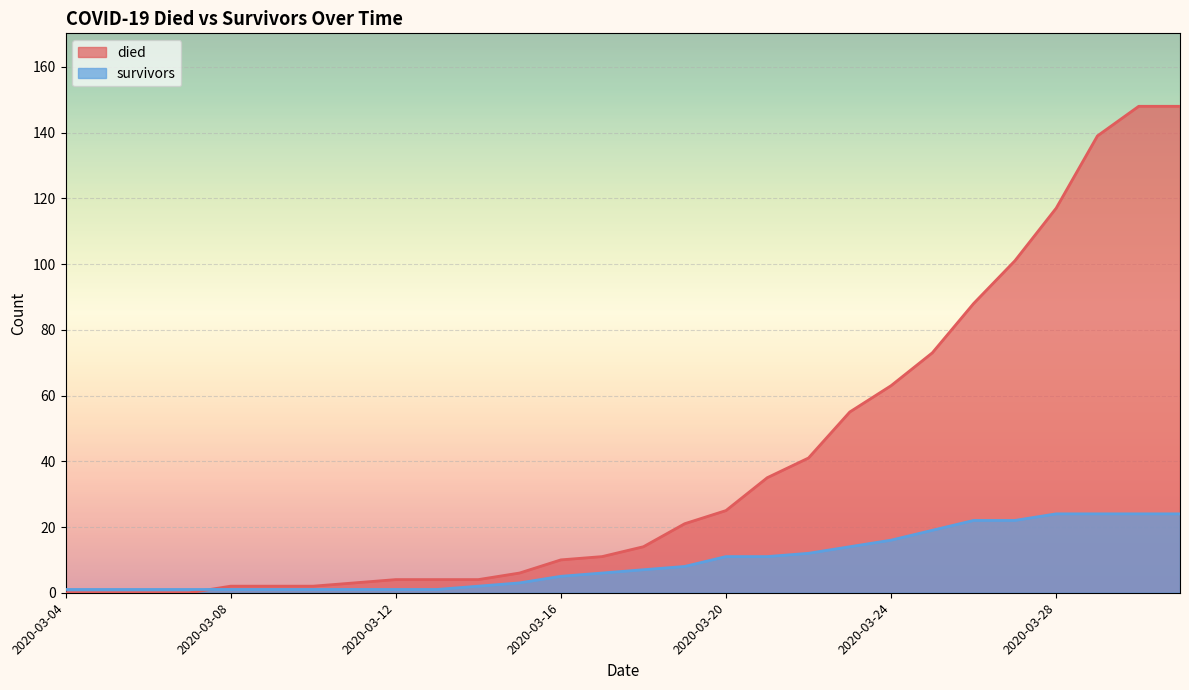

At 2020-03-28, list the series in order from largest to smallest.

died, survivors